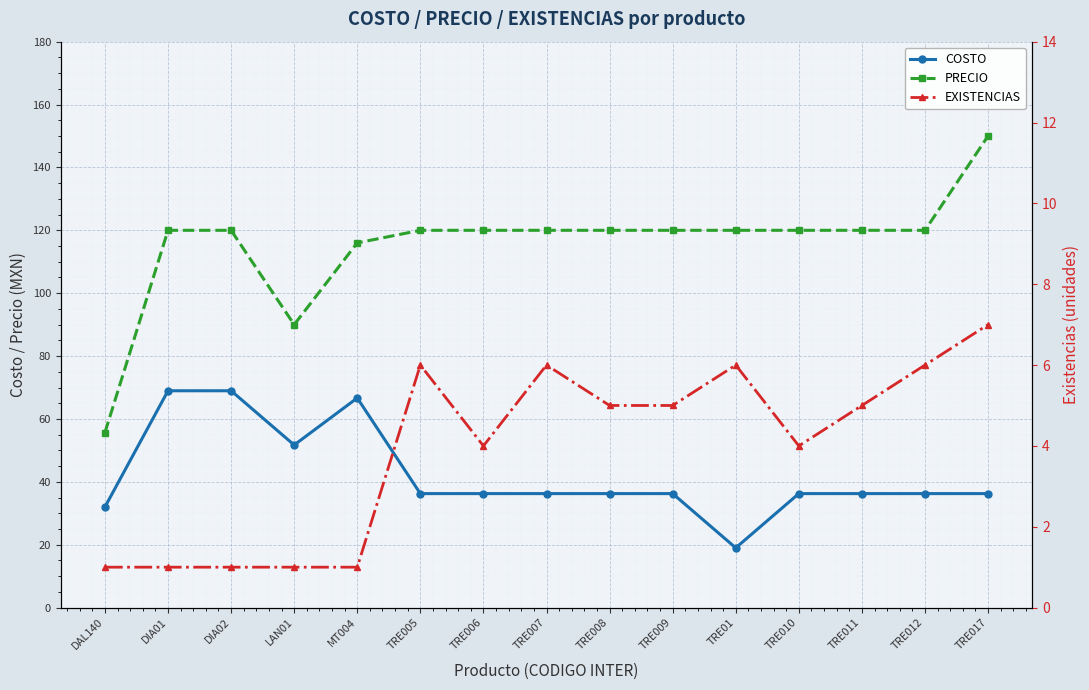

List the labels in order of EXISTENCIAS value, largest first.

TRE017, TRE005, TRE007, TRE01, TRE012, TRE008, TRE009, TRE011, TRE006, TRE010, DAL140, DIA01, DIA02, LAN01, MT004